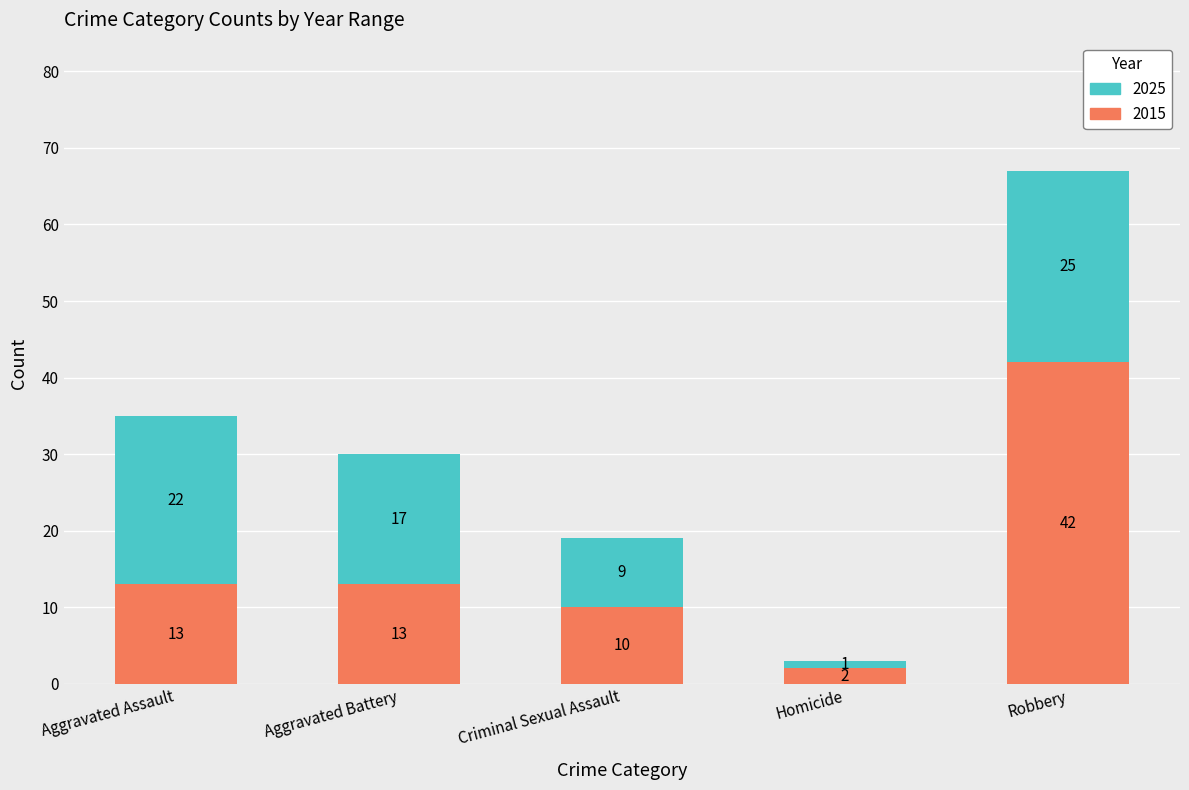

What is the average value of the 2015 series?

16